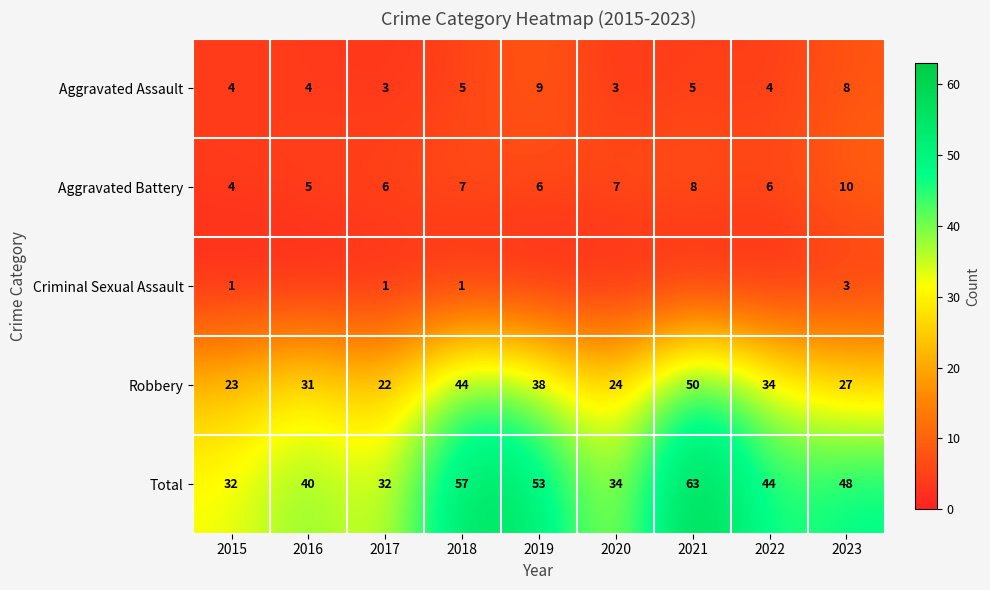

What is the greatest value displayed?

63